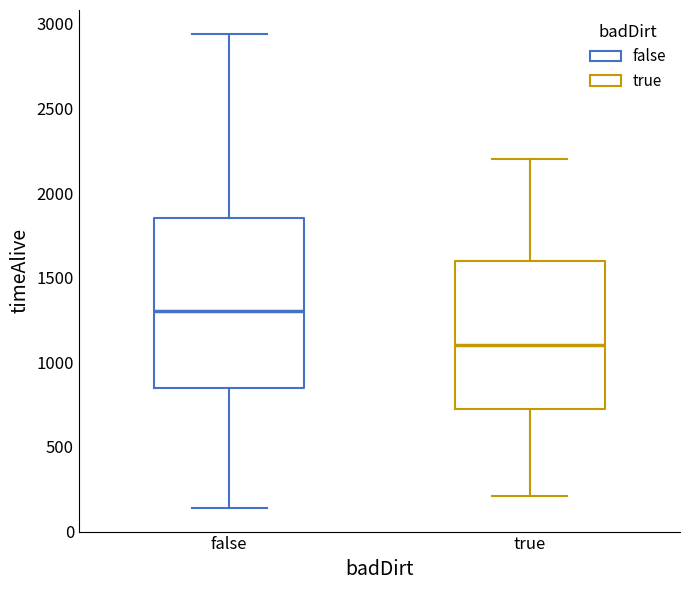

Where does the upper whisker of the box for false end on the y-axis? The values are not printed on the chart, so give them approximately, as read against the axis.

2950